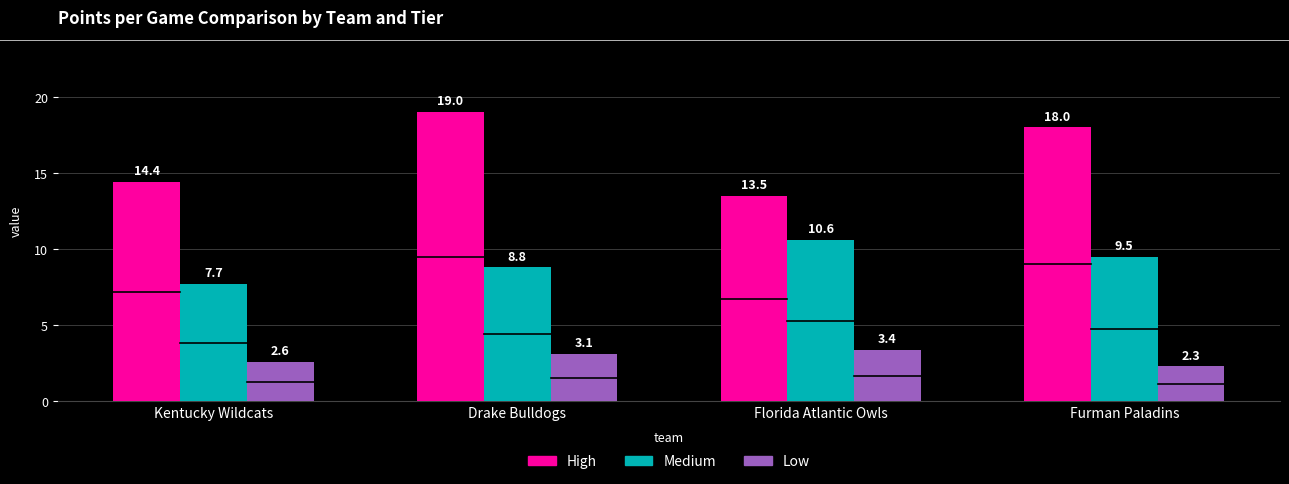

Reading left to right, list all the values displayed in this chart.

High: Kentucky Wildcats=14.4	Drake Bulldogs=19.0	Florida Atlantic Owls=13.5	Furman Paladins=18.0
Medium: Kentucky Wildcats=7.7	Drake Bulldogs=8.8	Florida Atlantic Owls=10.6	Furman Paladins=9.5
Low: Kentucky Wildcats=2.6	Drake Bulldogs=3.1	Florida Atlantic Owls=3.4	Furman Paladins=2.3